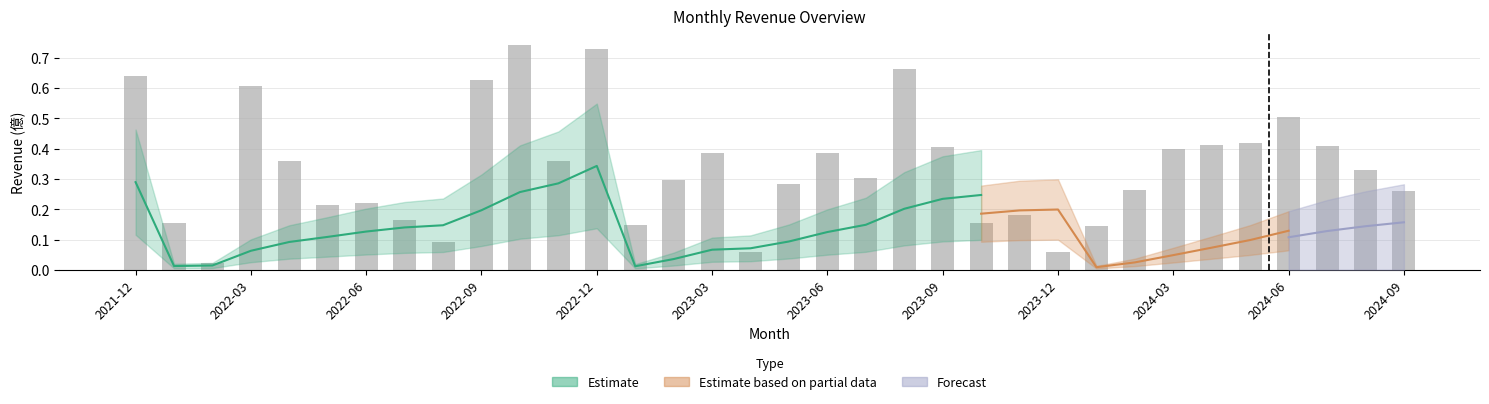

Reading left to right, transcribe all the data shown in this chart.

0.6	0.2	0.0	0.6	0.4	0.2	0.2	0.2	0.1	0.6	0.7	0.4	0.7	0.1	0.3	0.4	0.1	0.3	0.4	0.3	0.7	0.4	0.2	0.2	0.1	0.1	0.3	0.4	0.4	0.4	0.5	0.4	0.3	0.3